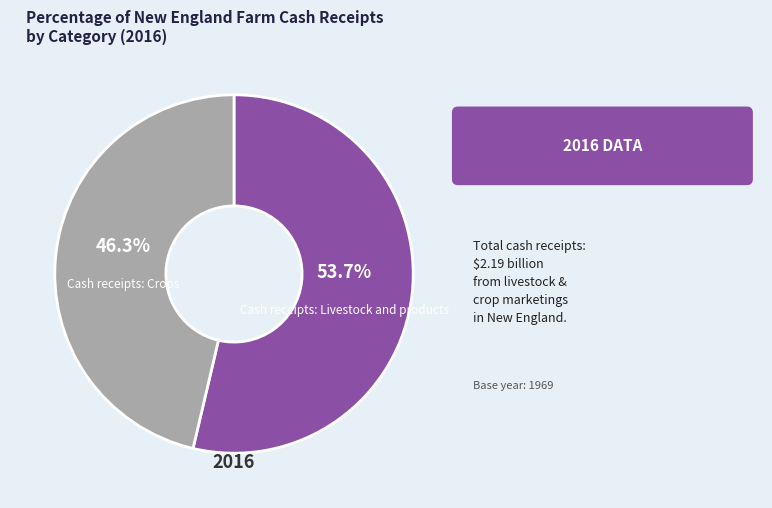

Is there any slice that represents more than half of the pie?

Yes